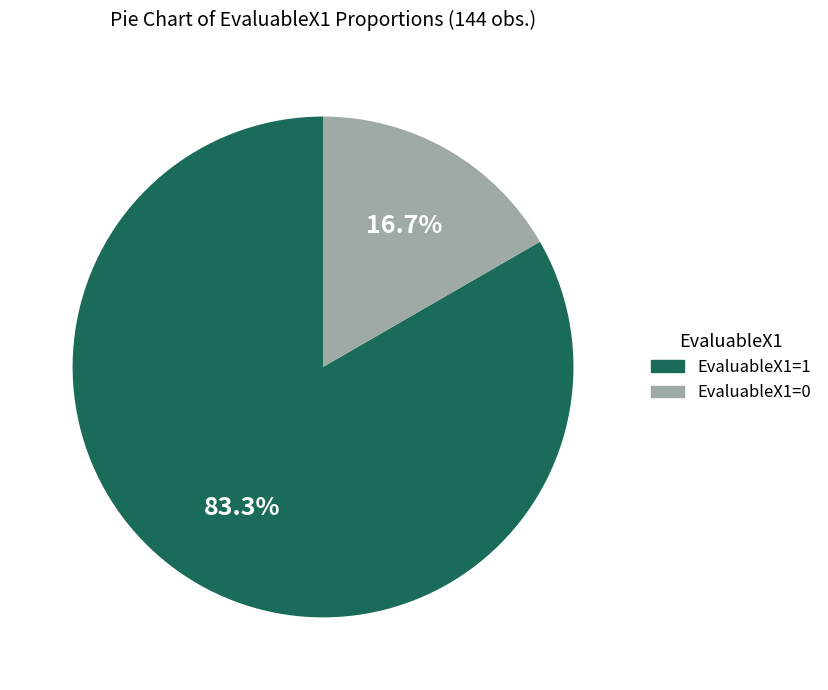

How many segments does this pie chart have?

2